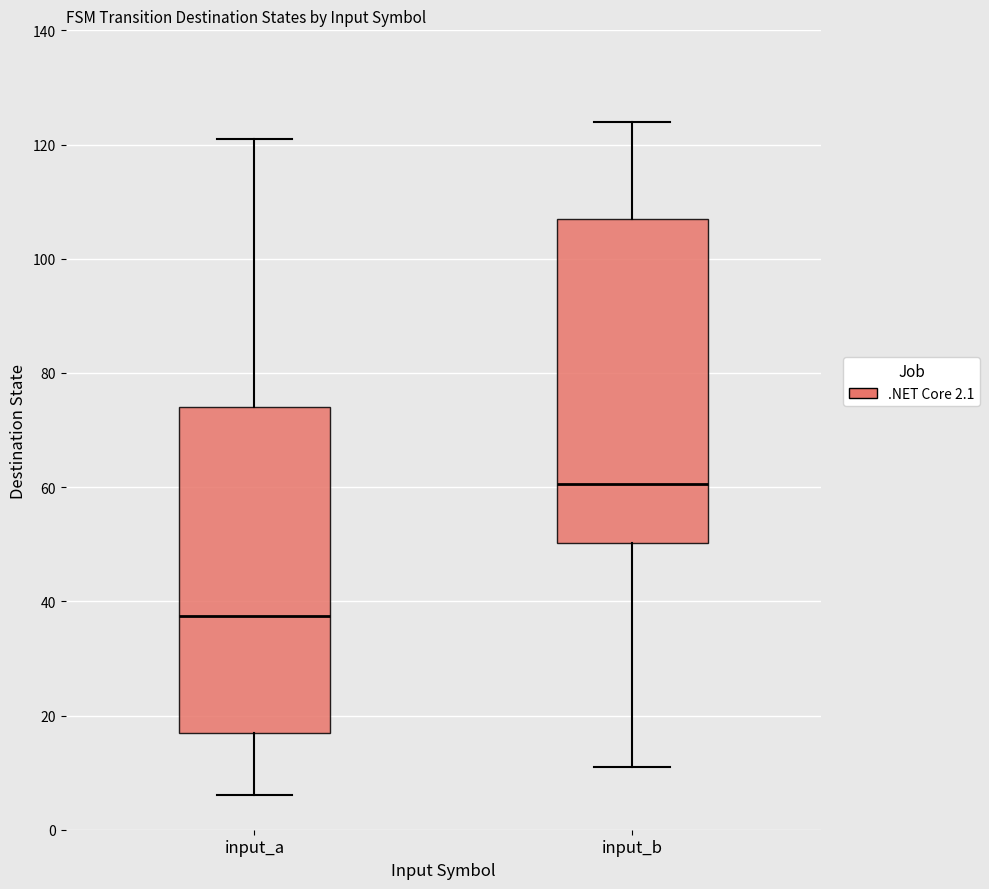

Reading left to right, read every box against the y-axis: the position of its median line, the range the box covers, and the ends of its whiskers. The values are not printed on the chart, so give them approximately, as read against the axis.

input_a: median 38, box 18 to 74, whiskers 6 to 122
input_b: median 60, box 50 to 108, whiskers 12 to 124